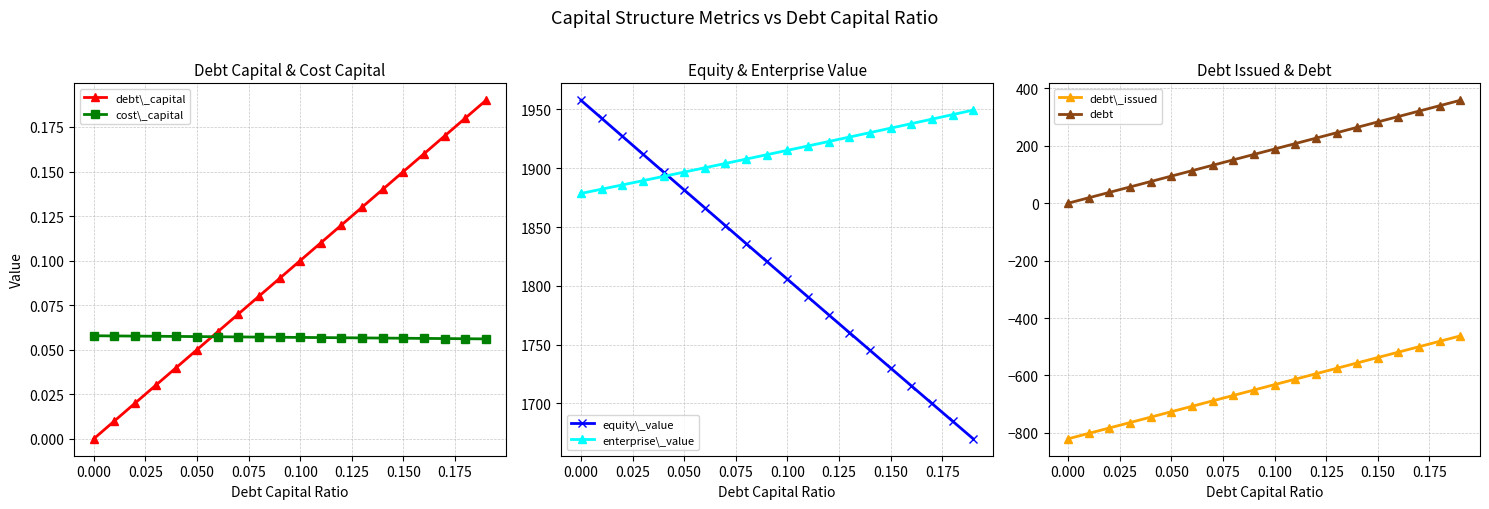

What are all the series names shown in the legend?

debt\_capital, cost\_capital, equity\_value, enterprise\_value, debt\_issued, debt